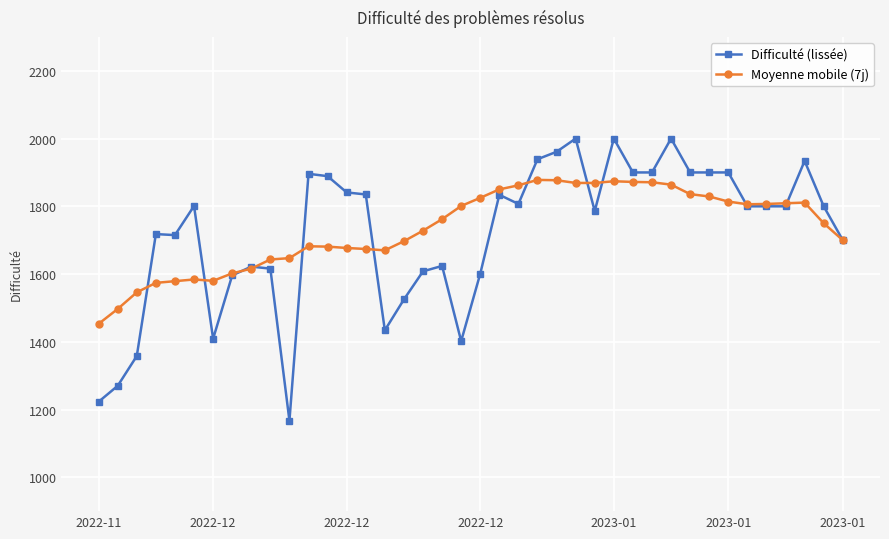

What is the minimum value for Moyenne mobile (7j)?

1453